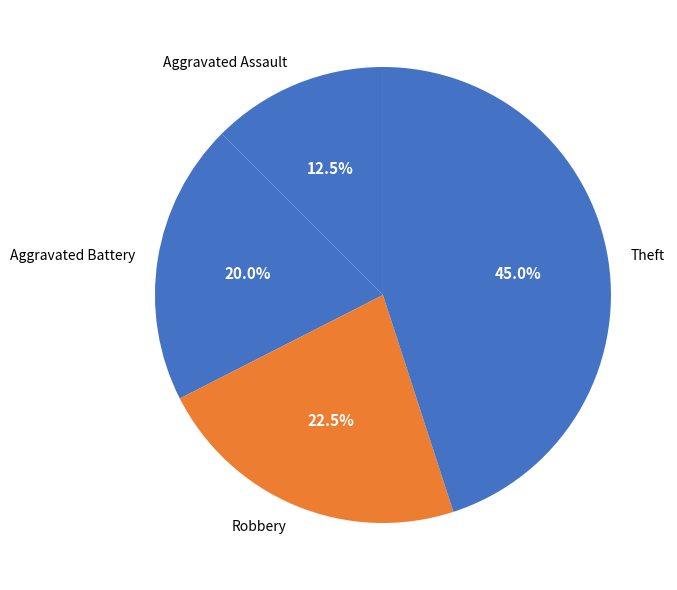

Between Robbery and Aggravated Battery, which is larger?

Robbery